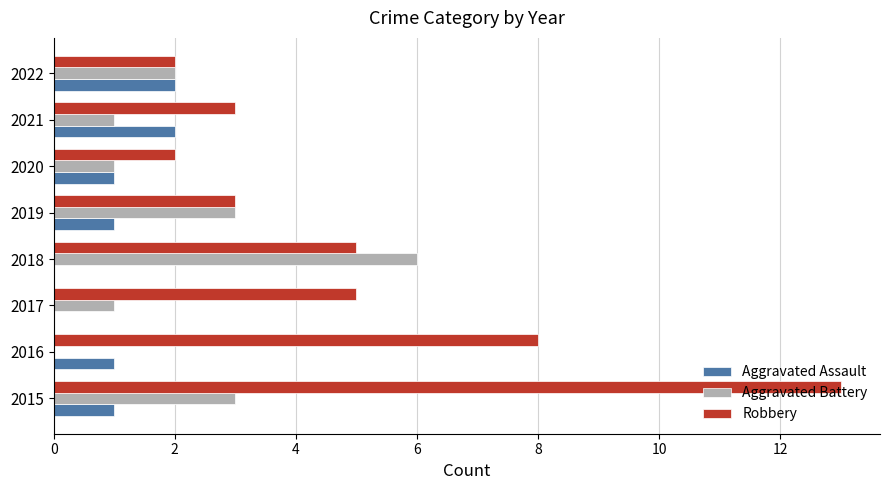

Which series changed the most between 2018 and 2020?

Aggravated Battery